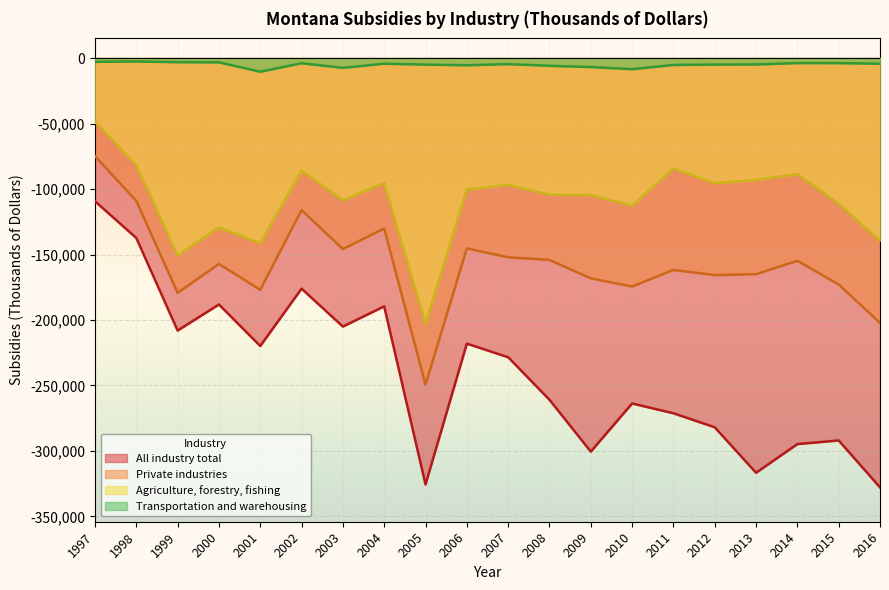

How many categories are shown in the chart?

20